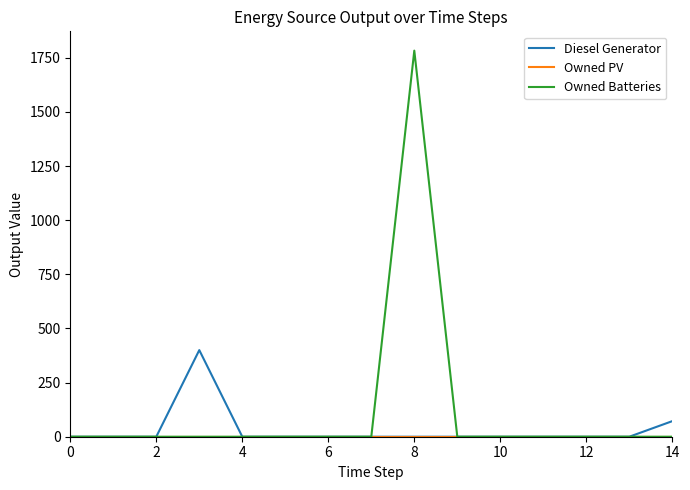

Which series has the largest total across all categories?

Owned Batteries